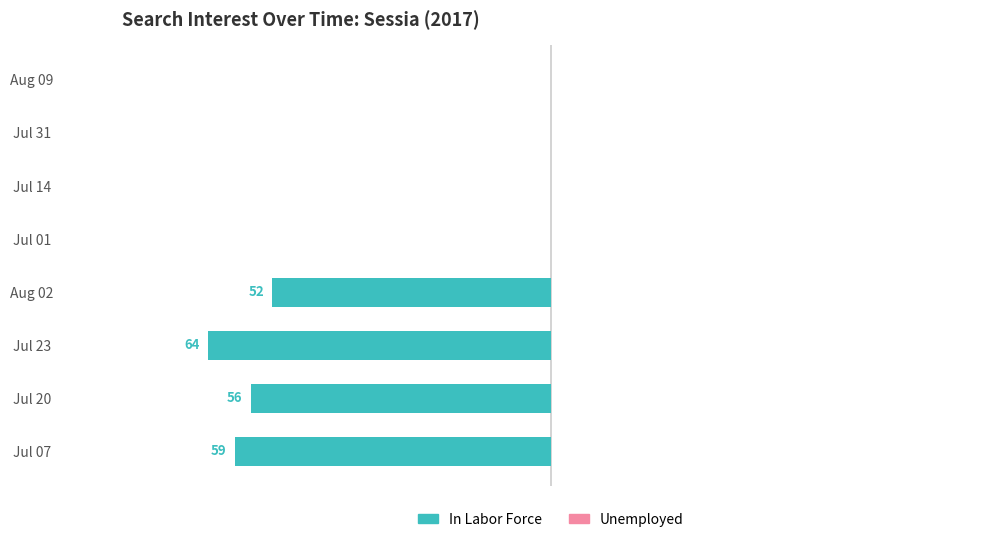

Are the bars horizontal?

Yes